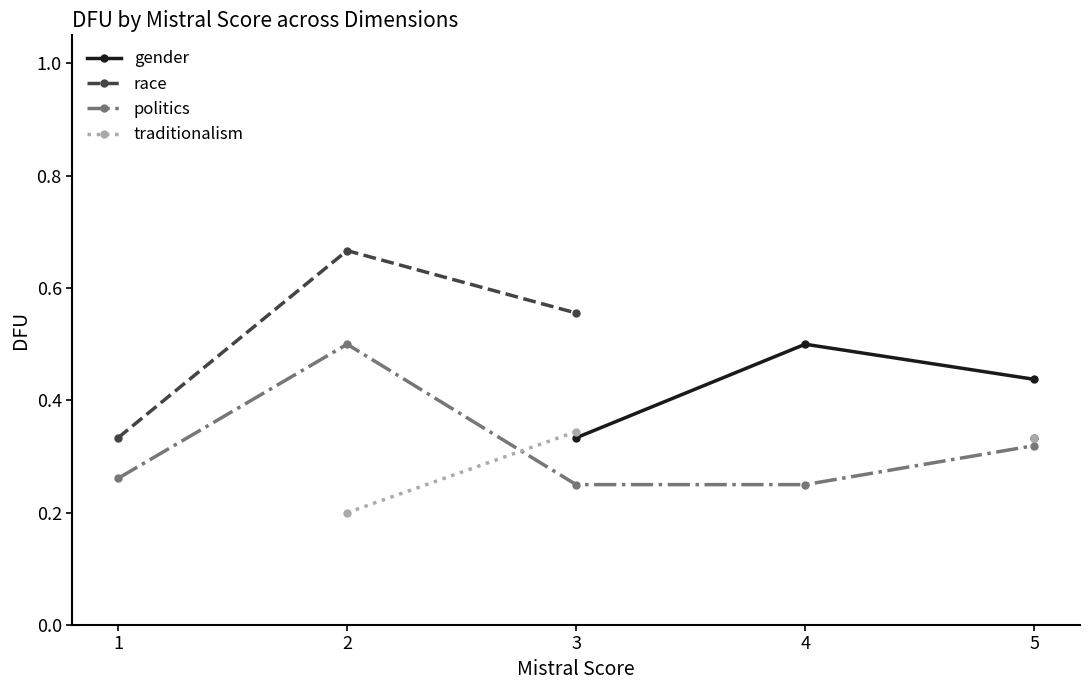

True or false: gender and politics intersect in this chart.

False